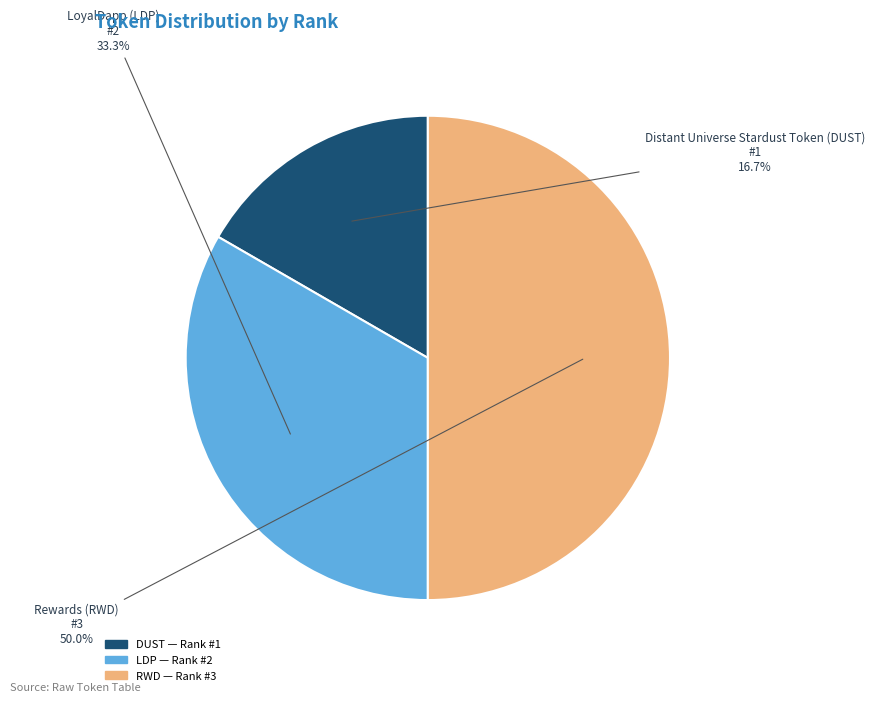

What is the ratio of the value at Distant Universe Stardust Token (DUST) to the value at LoyalDapp (LDP)?

0.5